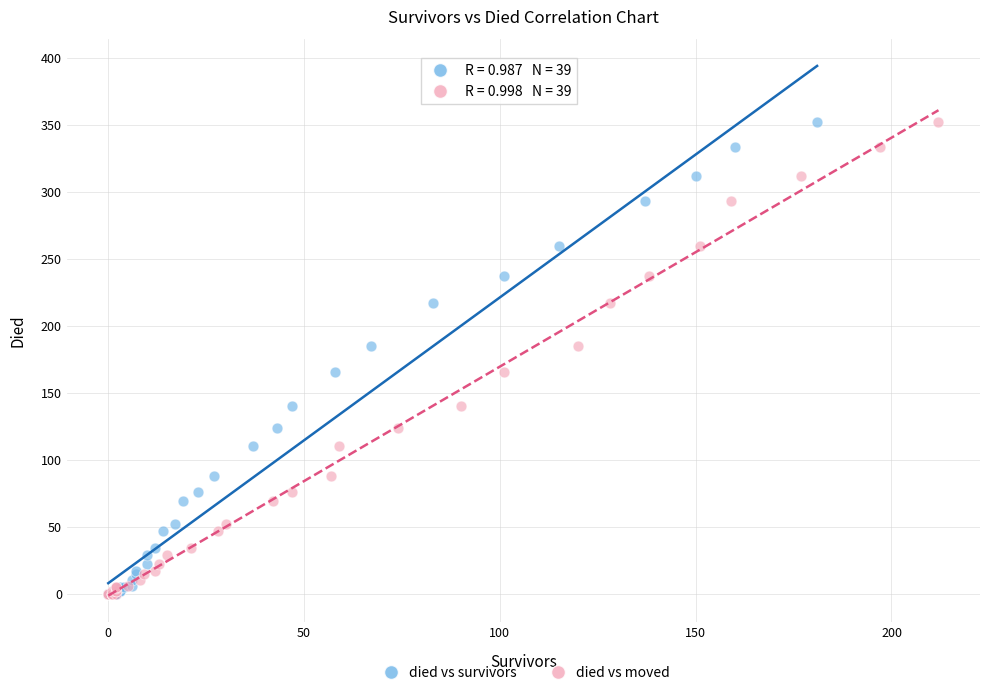

What are all the series names shown in the legend?

died vs survivors, died vs moved